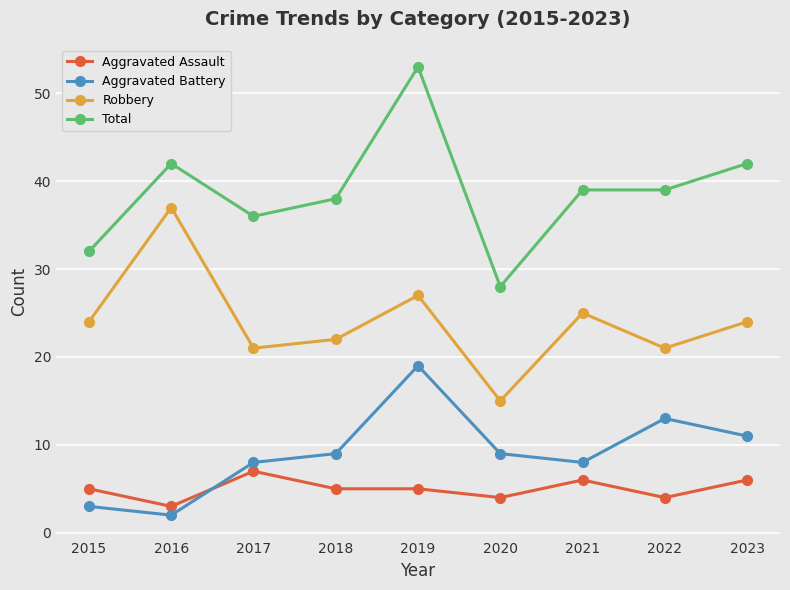

What is the spread (max minus min) of values at 2018?

33